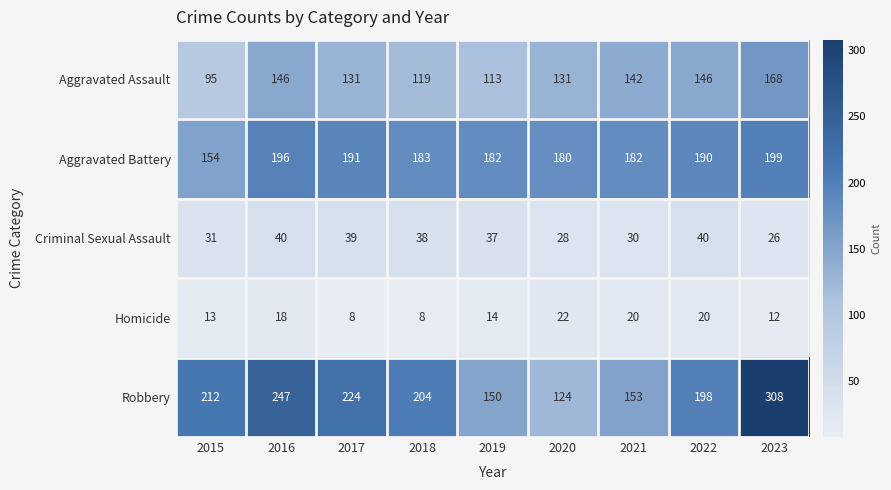

What is the difference between the maximum and minimum values in the Homicide series?

14